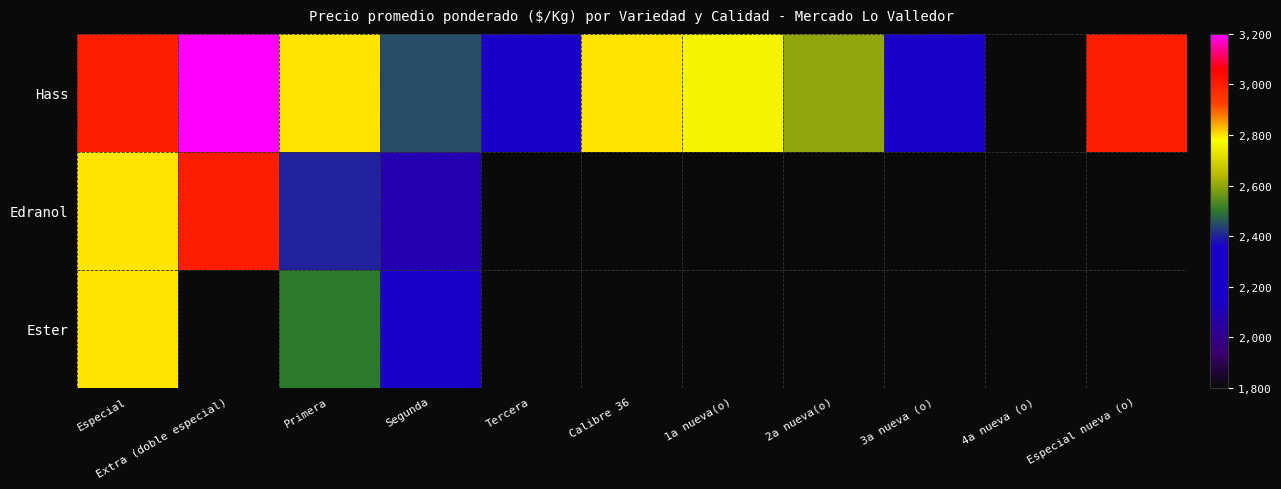

What is the sum of all Hass values?

28759.0